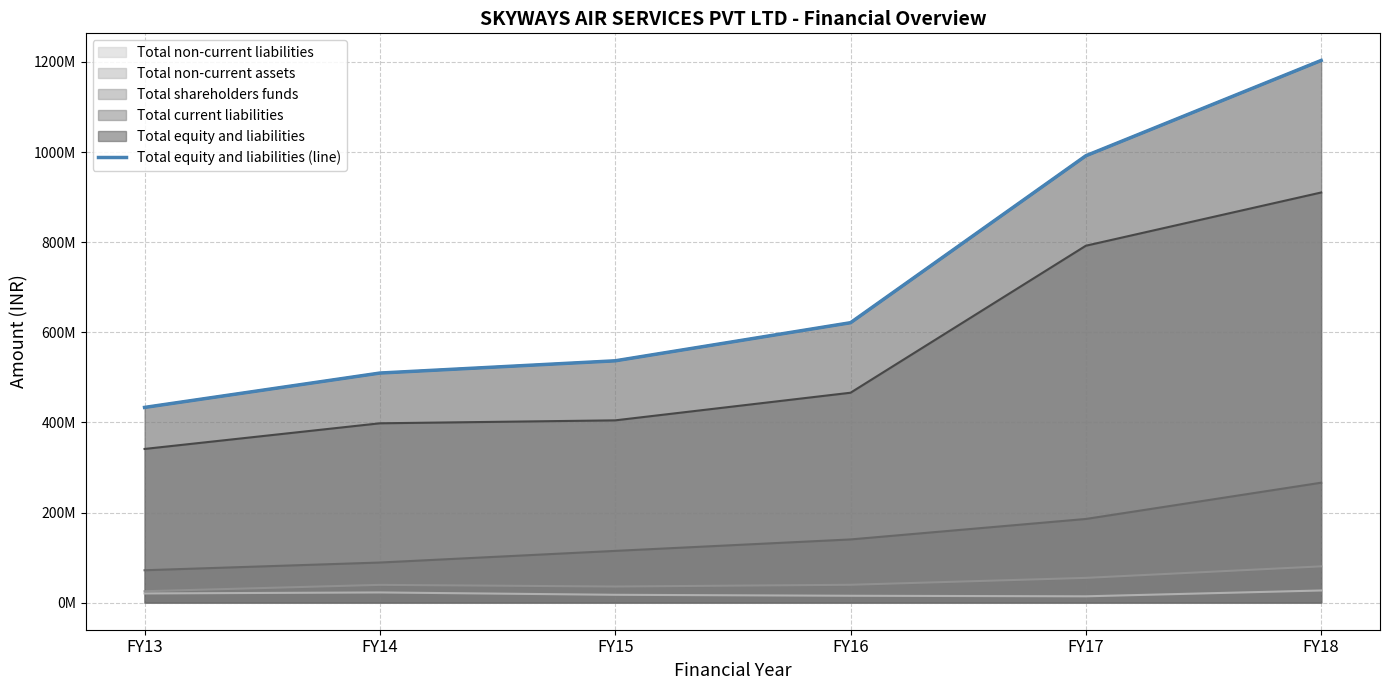

Rank the categories by value from highest to lowest.

FY18, FY17, FY16, FY15, FY14, FY13